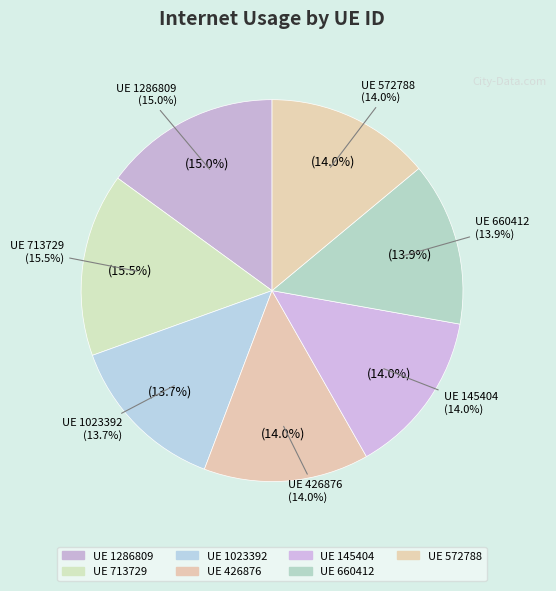

Is there a majority slice in this chart?

No